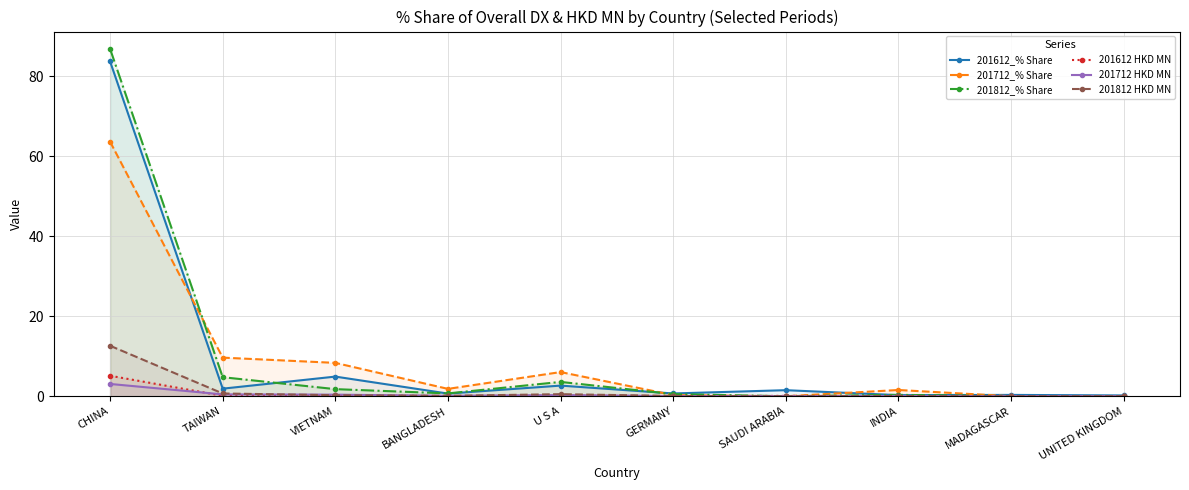

List the labels in order of 201612 HKD MN value, smallest first.

UNITED KINGDOM, INDIA, MADAGASCAR, BANGLADESH, GERMANY, SAUDI ARABIA, TAIWAN, U S A, VIETNAM, CHINA